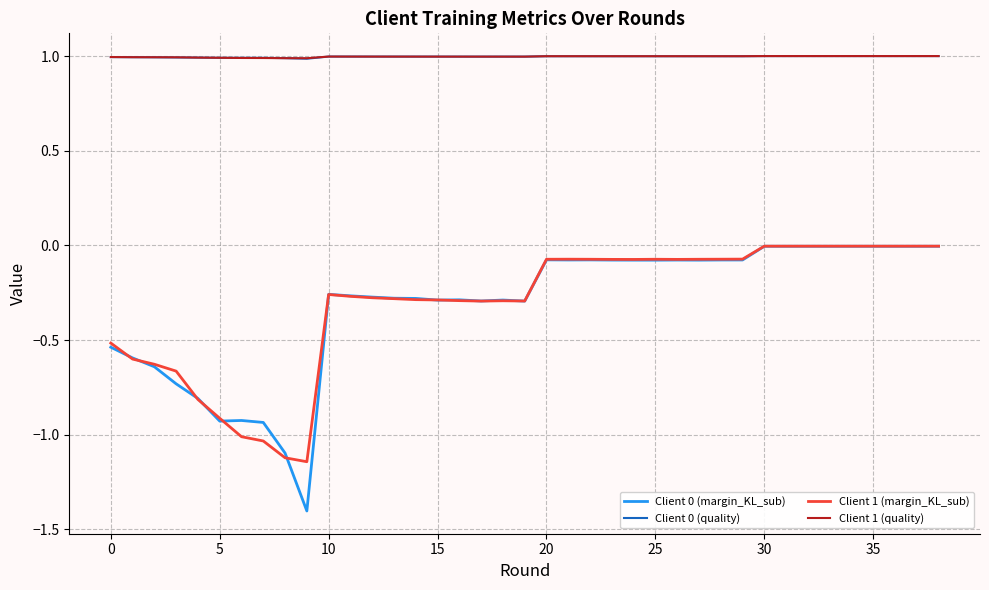

True or false: Client 0 (quality) and Client 1 (margin_KL_sub) intersect in this chart.

False